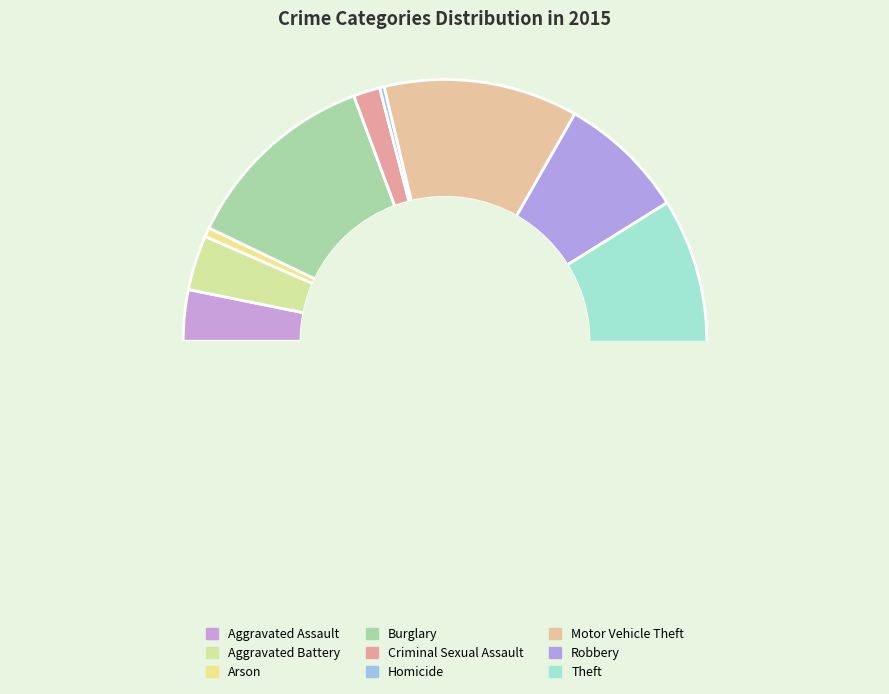

Is the sum of Criminal Sexual Assault and Aggravated Battery greater than half?

No